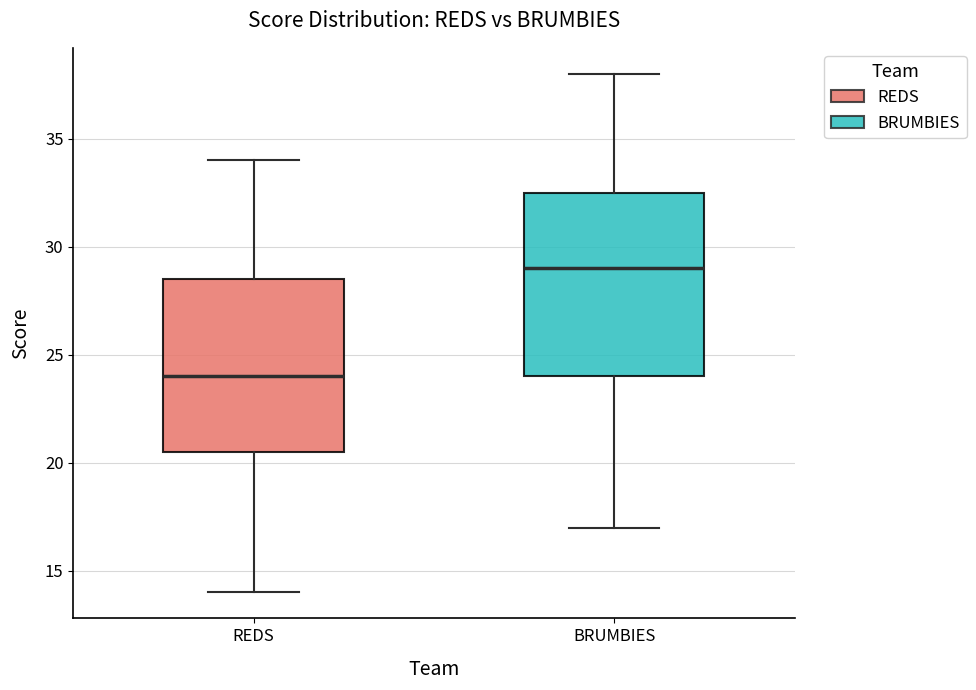

Reading left to right, read every box against the y-axis: the position of its median line, the range the box covers, and the ends of its whiskers. The values are not printed on the chart, so give them approximately, as read against the axis.

REDS: median 24.0, box 20.5 to 28.5, whiskers 14.0 to 34.0
BRUMBIES: median 29.0, box 24.0 to 32.5, whiskers 17.0 to 38.0